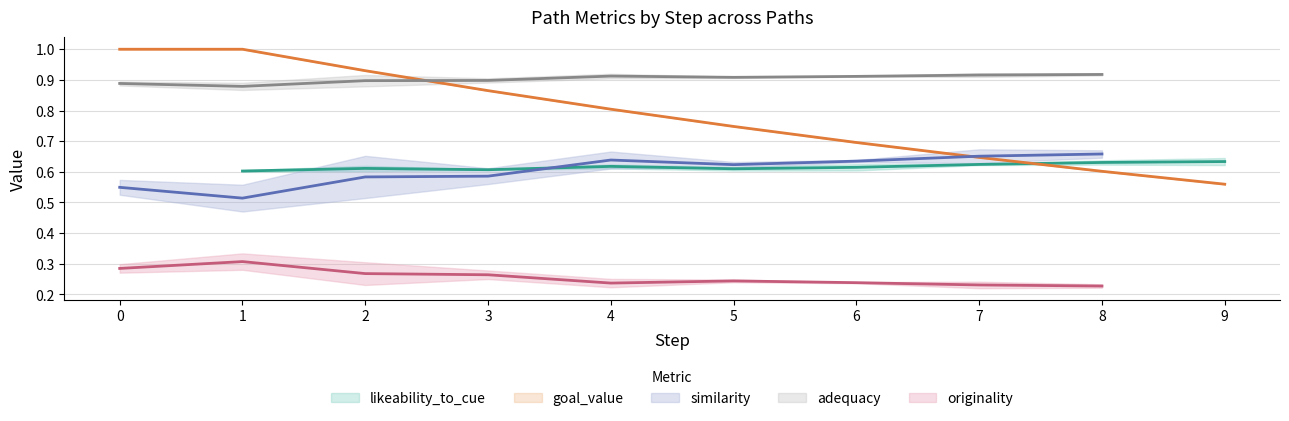

Where is goal_value nearest to the value 0?

9